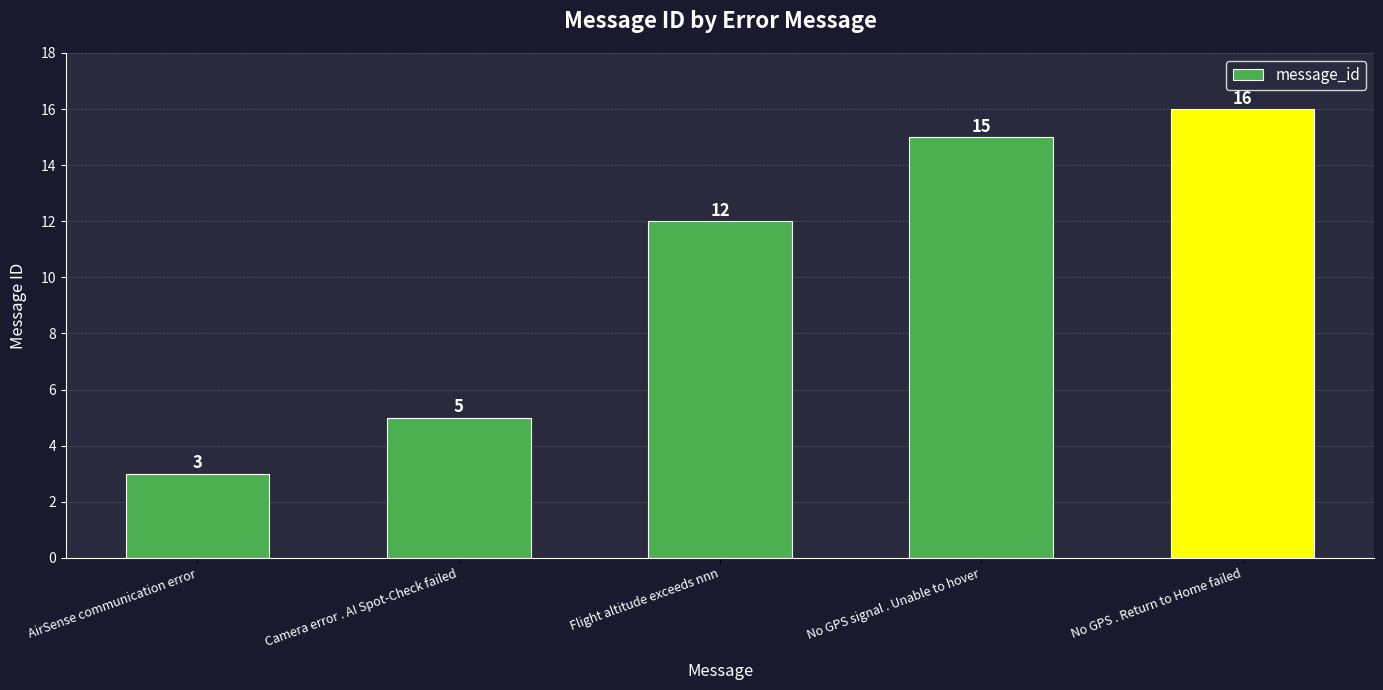

What is the approximate value at Flight altitude exceeds nnn, to the nearest 5?

10